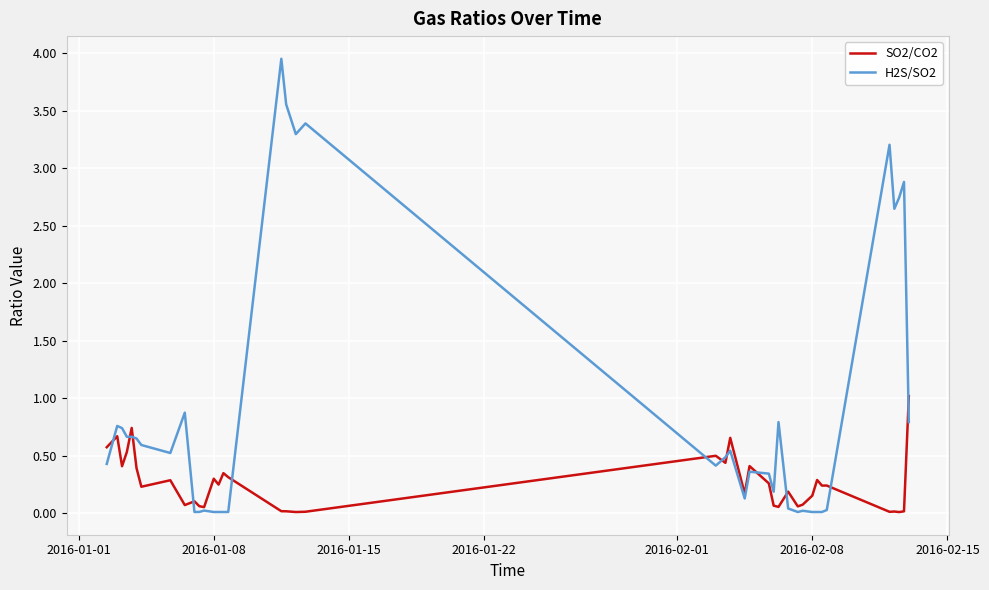

Which series has the widest spread of values?

H2S/SO2